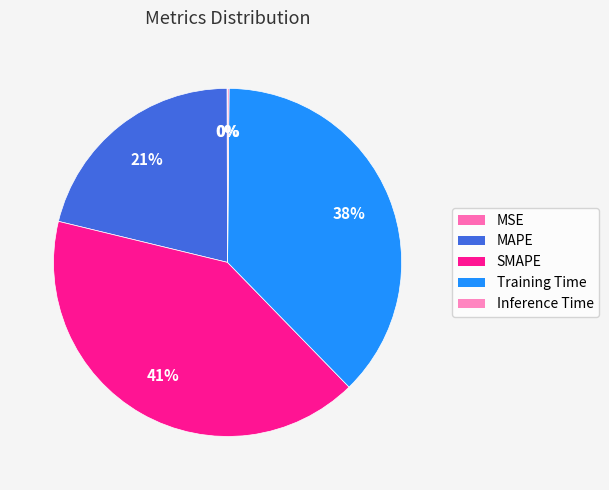

True or false: MAPE accounts for 21% of the total.

True